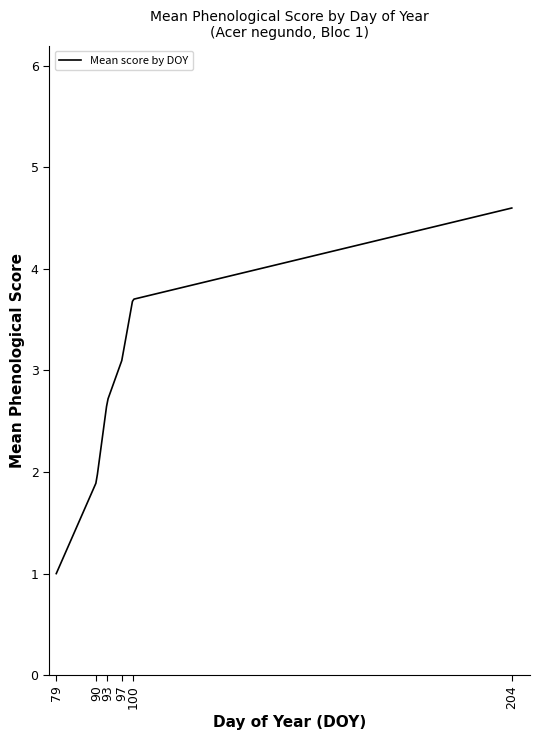

What is the minimum value shown in the chart?

1.0